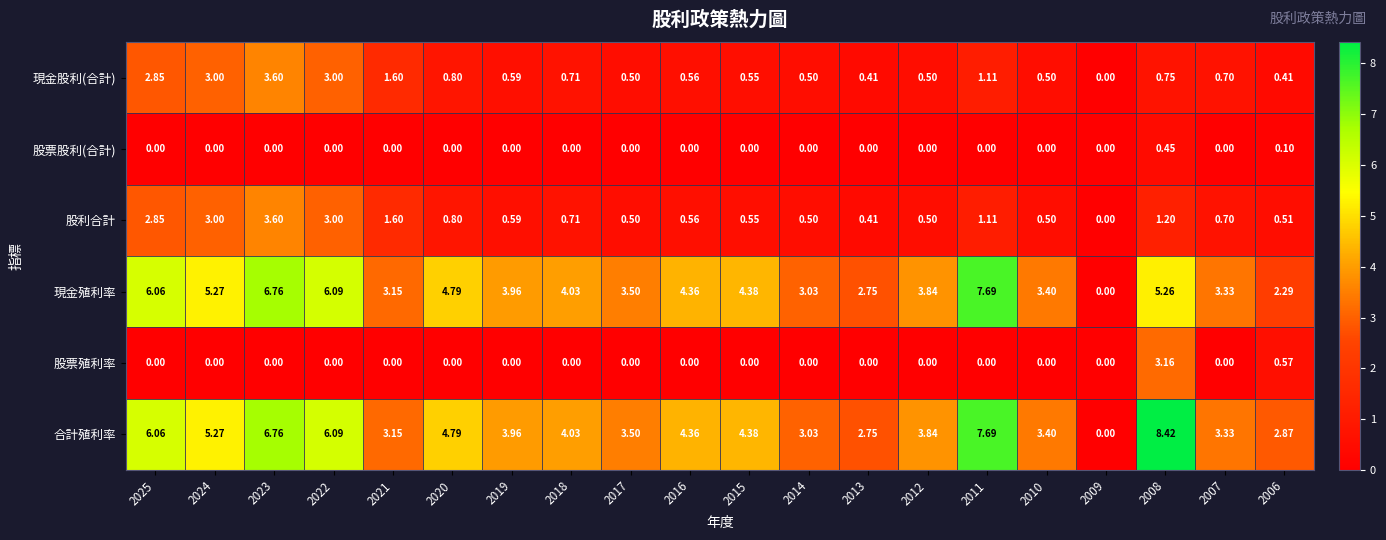

Is the value of 合計殖利率 at 2017 greater than the value of 現金股利(合計) at 2011?

Yes